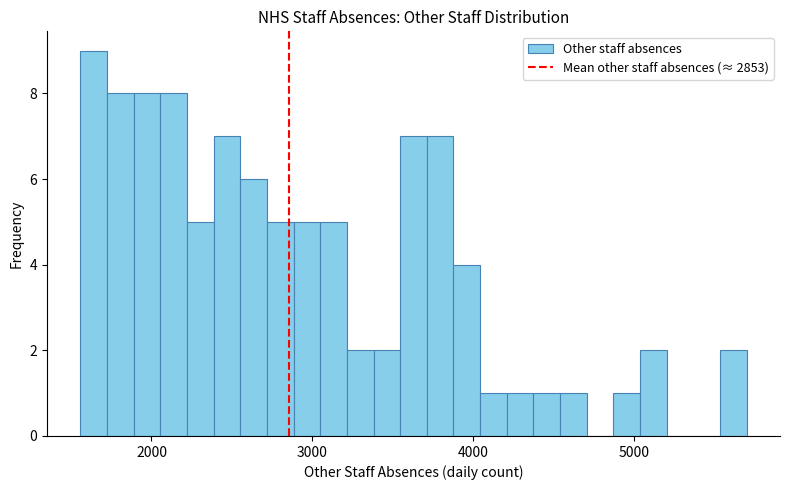

Around what value on the x-axis is the tallest bar? Give the approximate position of its centre, as read against the axis.

1600